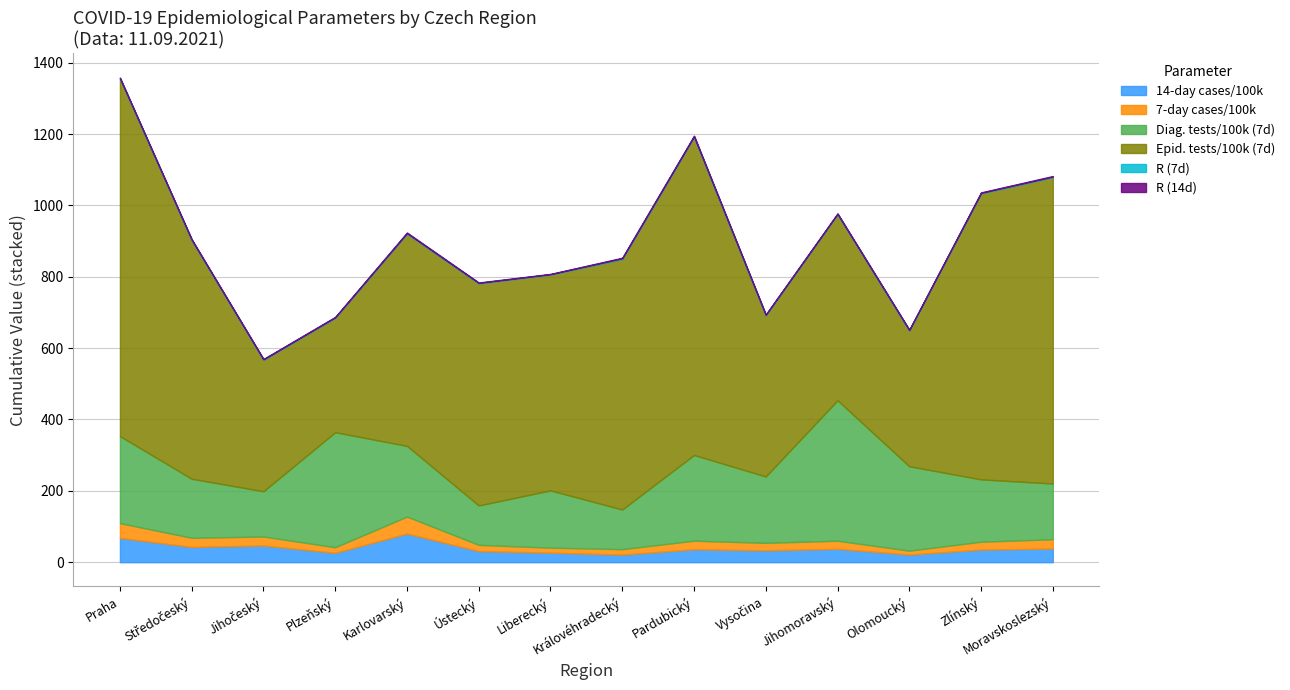

What is the label of the 12th point from the left?

Olomoucký